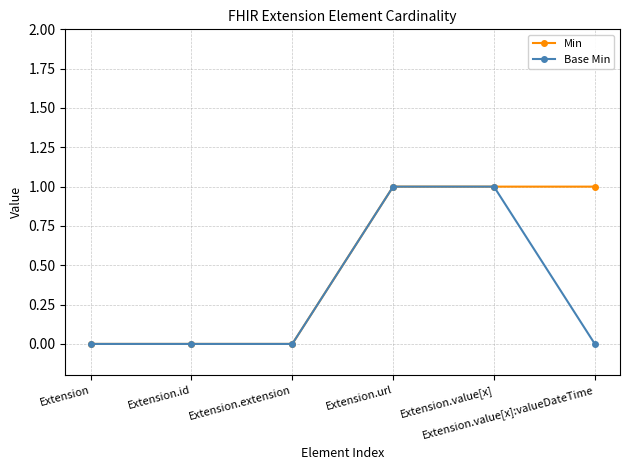

How many data points in Min are less than 1?

3